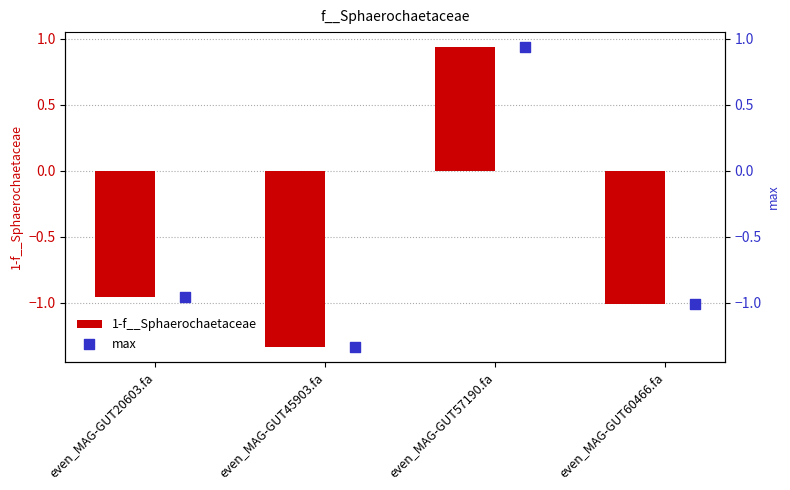

What is the average value of the 1-f__Sphaerochaetaceae series?

-0.6